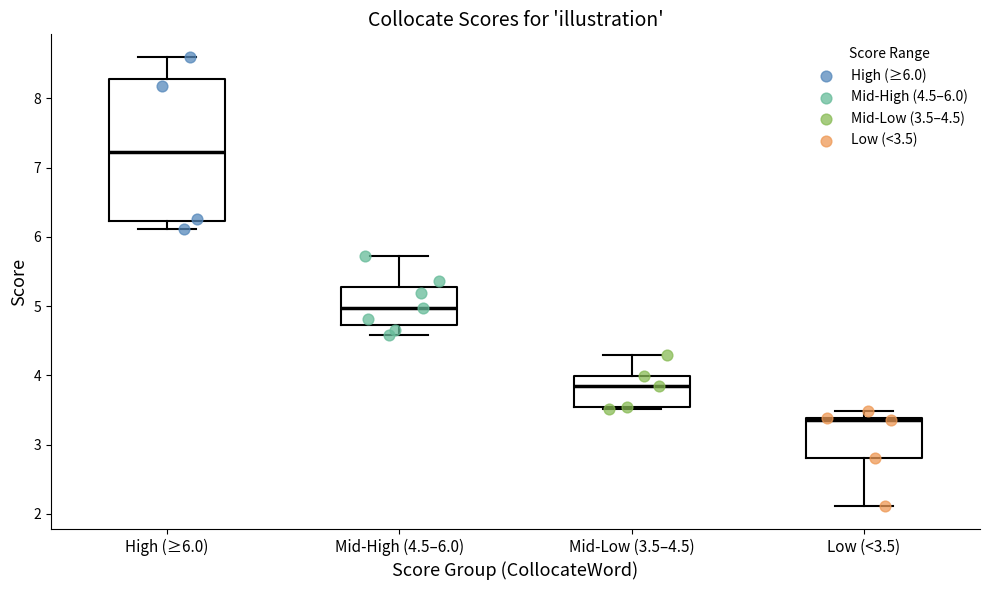

Reading left to right, transcribe this box plot: for each box, give where its median line is, the range the box spans, and where its two whiskers end, as read against the y-axis. The values are not printed on the chart, so give them approximately, as read against the axis.

High (≥6.0): median 7.2, box 6.2 to 8.3, whiskers 6.1 to 8.6
Mid-High (4.5–6.0): median 5.0, box 4.7 to 5.3, whiskers 4.6 to 5.7
Mid-Low (3.5–4.5): median 3.9, box 3.6 to 4.0, whiskers 3.5 to 4.3
Low (<3.5): median 3.4 (just below the box's upper edge), box 2.8 to 3.4, whiskers 2.1 to 3.5